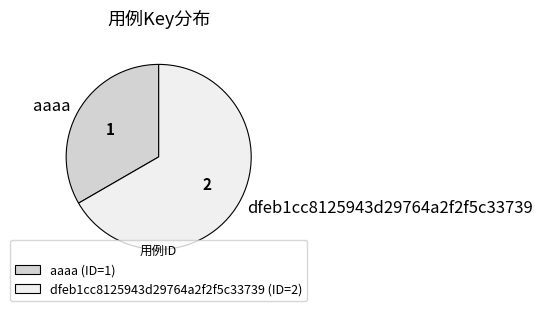

Is the sum of aaaa and dfeb1cc8125943d29764a2f2f5c33739 greater than half?

Yes